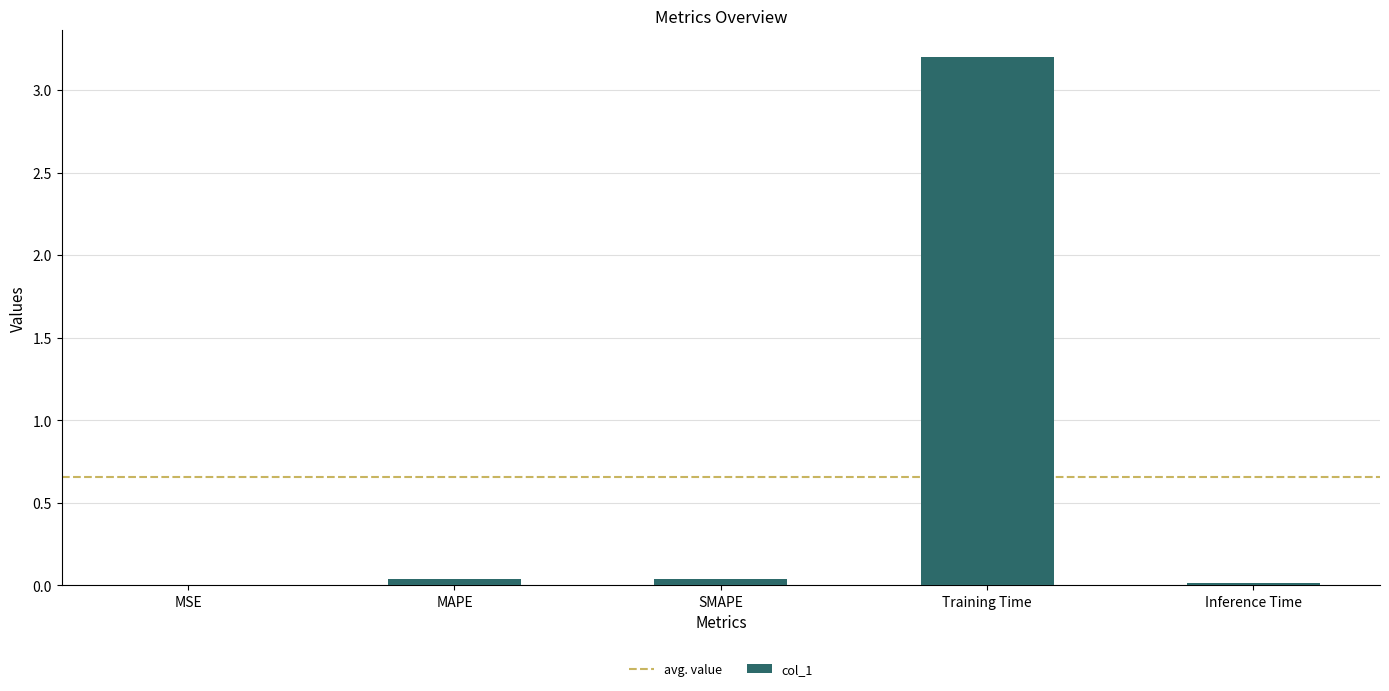

What is the maximum value shown in the chart?

3.2